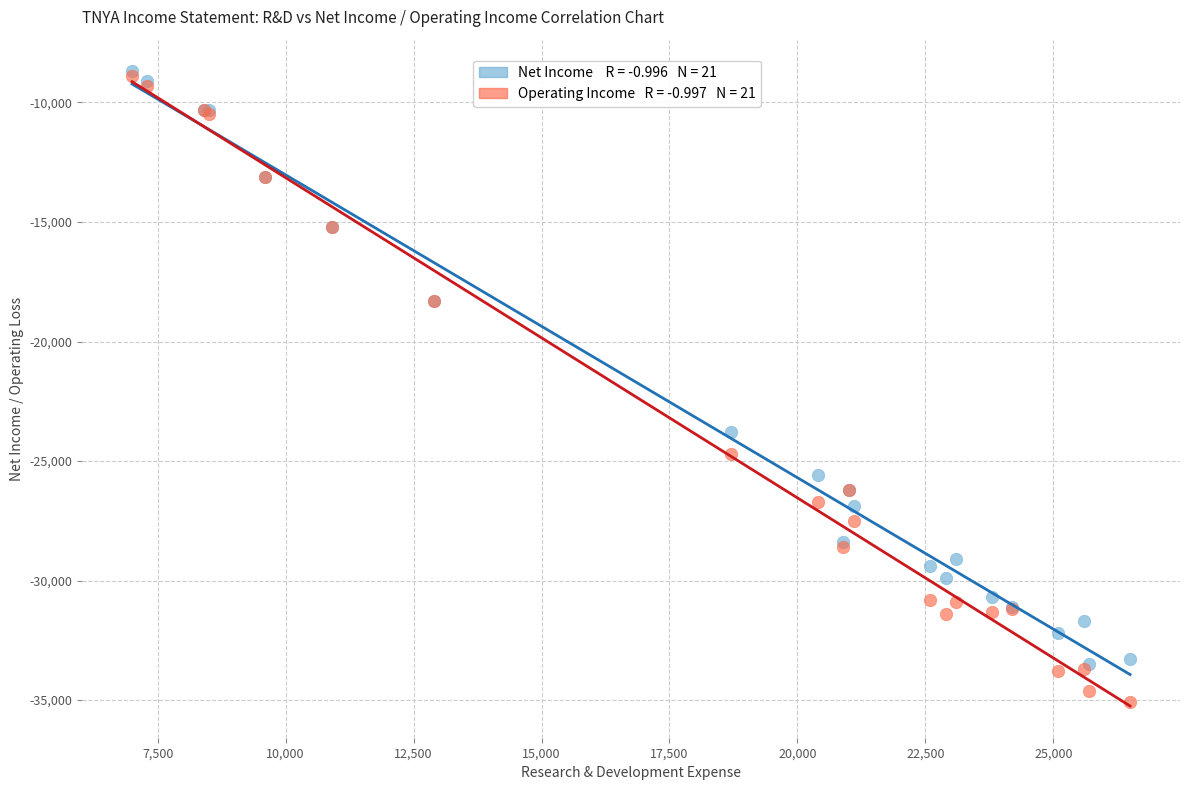

Across all series, what Y value is closest to -21900?

-23800